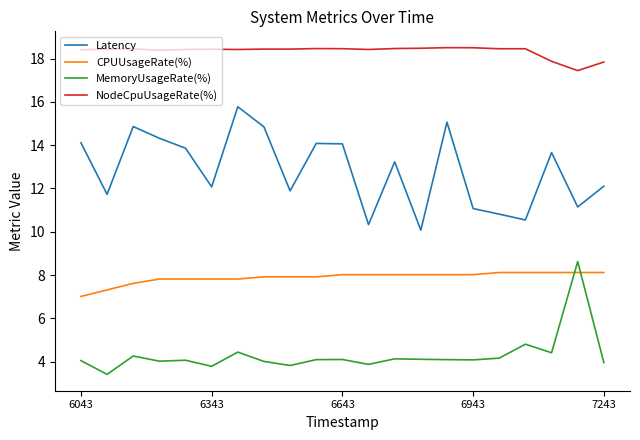

True or false: NodeCpuUsageRate(%) and Latency cross at least once.

False